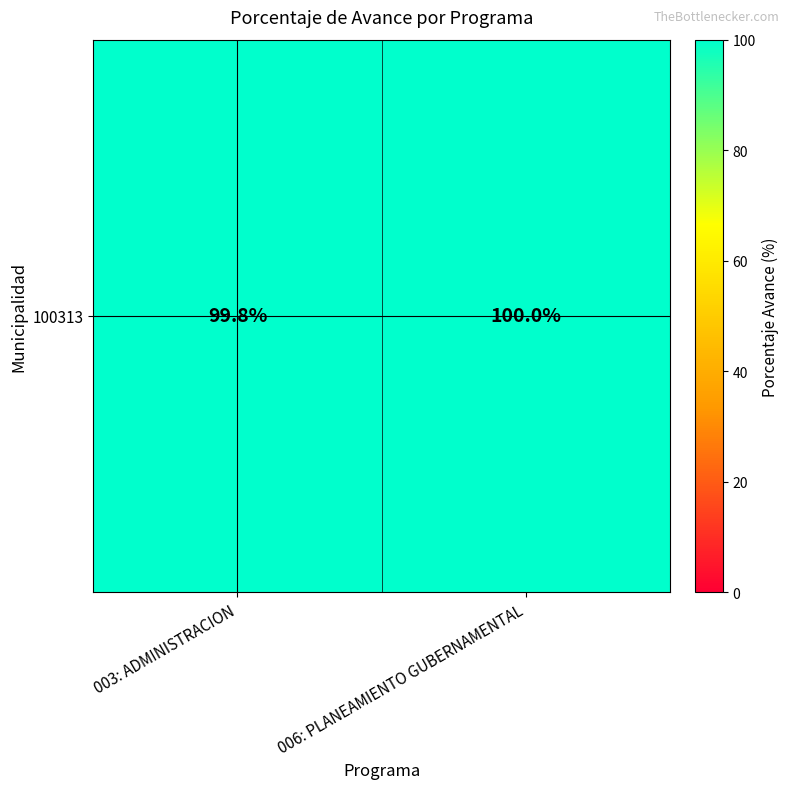

List the labels in order of value, smallest first.

003: ADMINISTRACION, 006: PLANEAMIENTO GUBERNAMENTAL